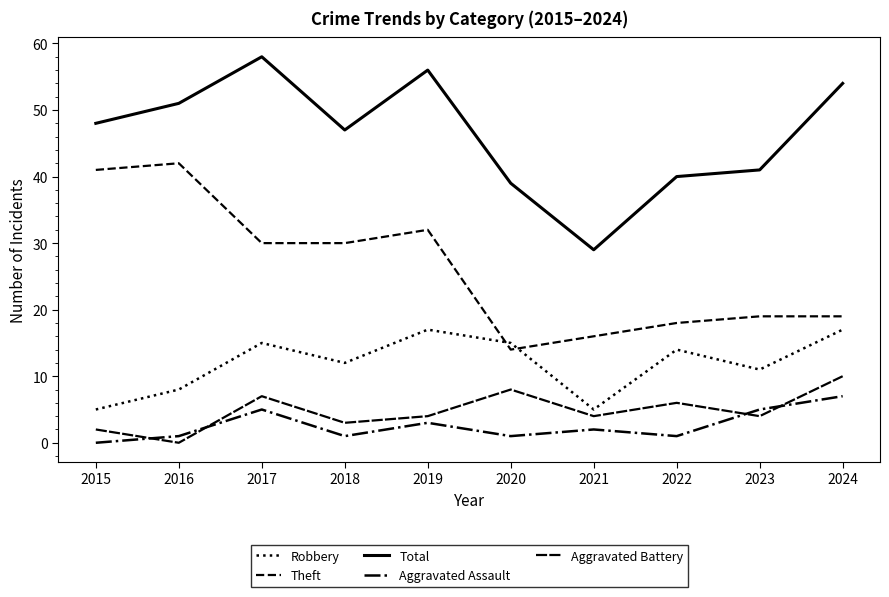

Is this an area chart (filled region under the line)?

No